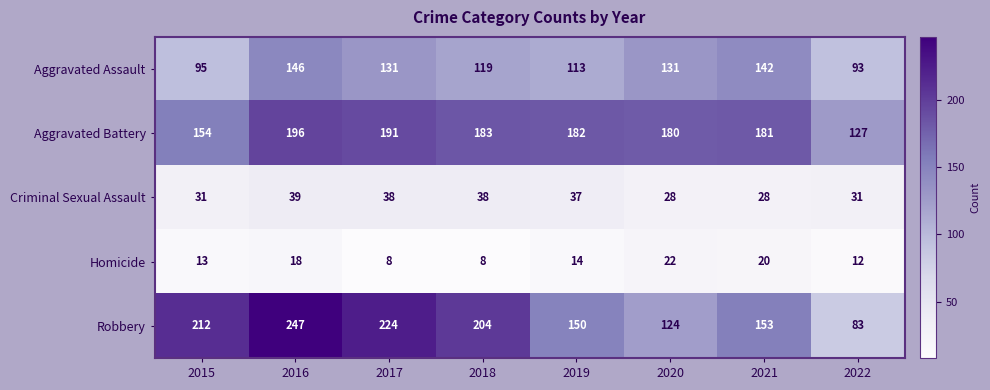

What is the total value across all series at 2020?

485